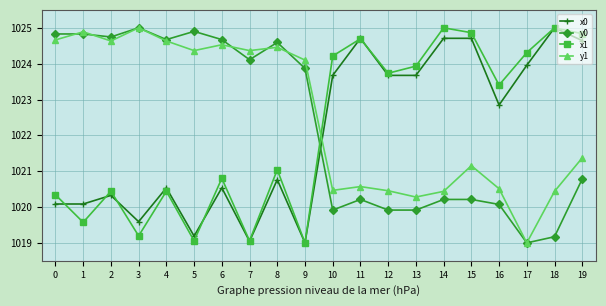

Count the number of data series in this chart.

4